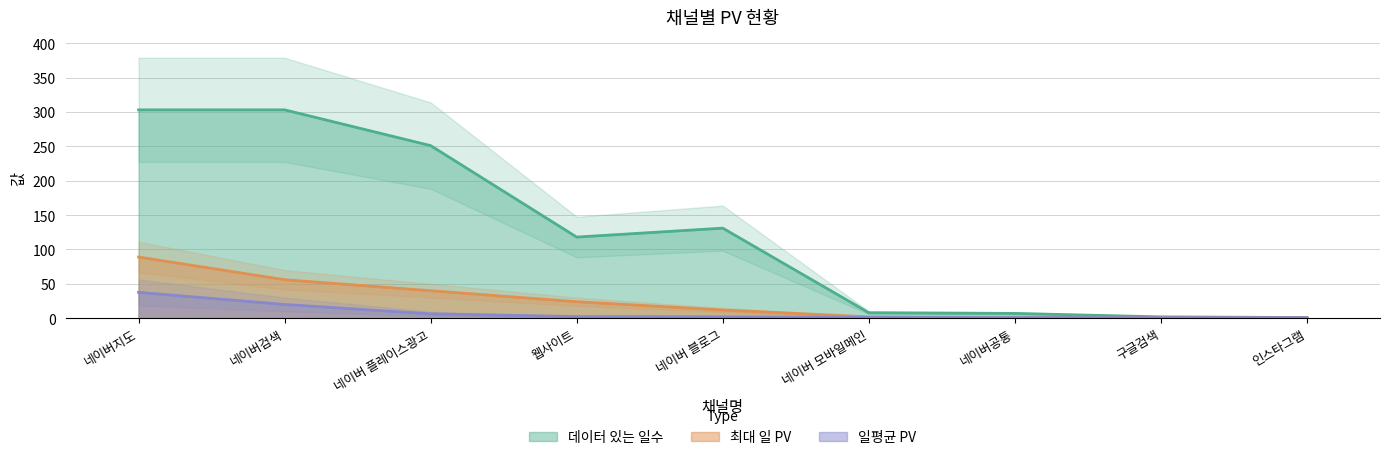

True or false: 데이터 있는 일수 and 일평균 PV cross at least once.

False